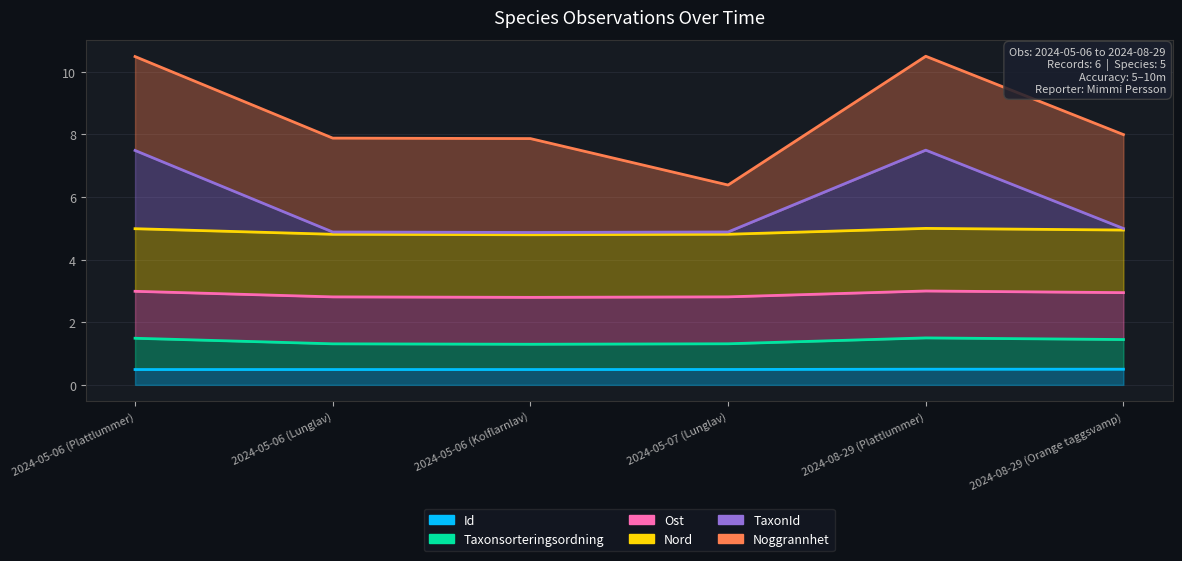

Is it true that Id equals 0.5 at 2024-05-06 (Plattlummer)?

True